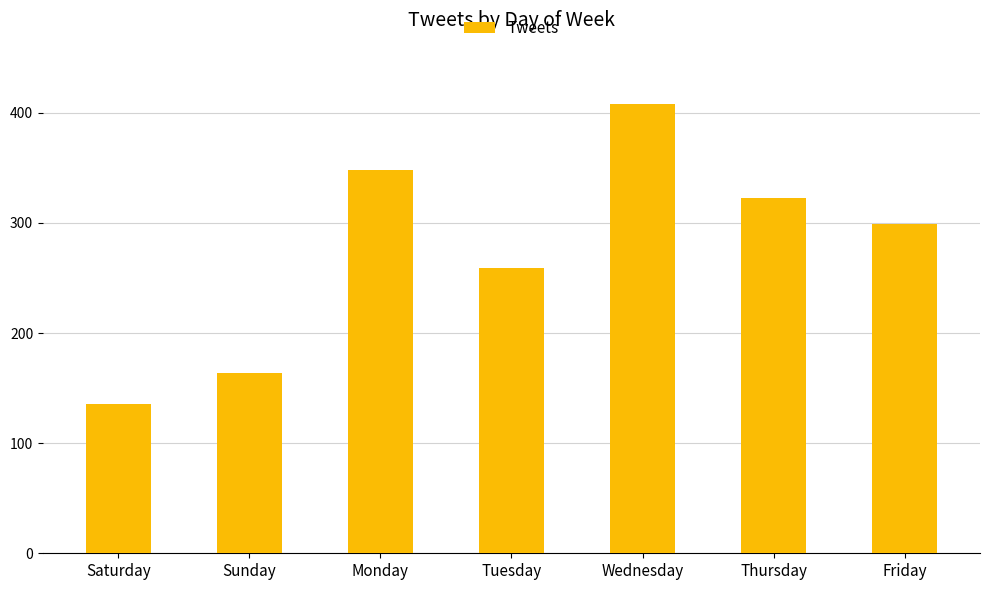

Reading right to left, list all the values displayed in this chart.

299	323	408	259	348	164	136